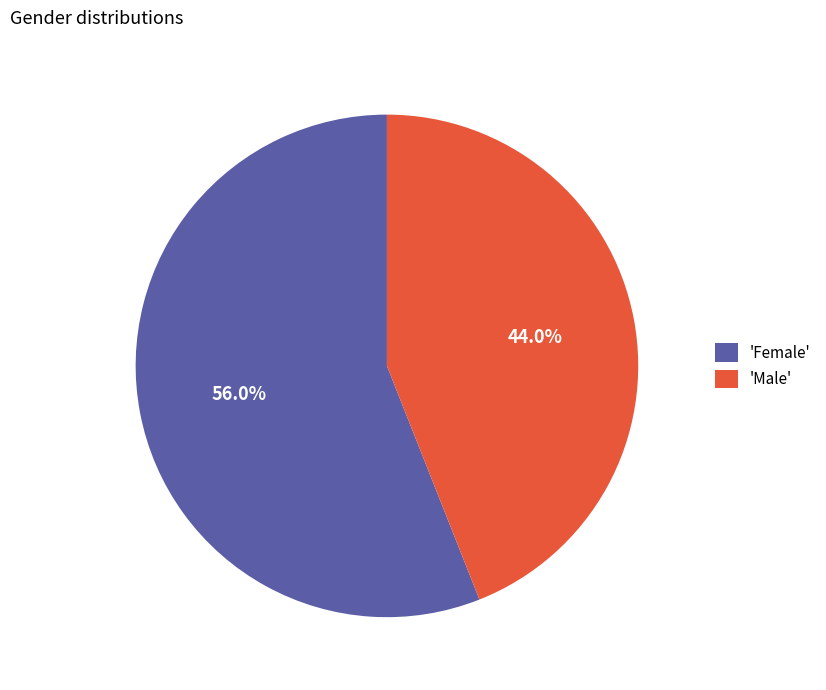

Which has a higher value, 'Female' or 'Male'?

'Female'